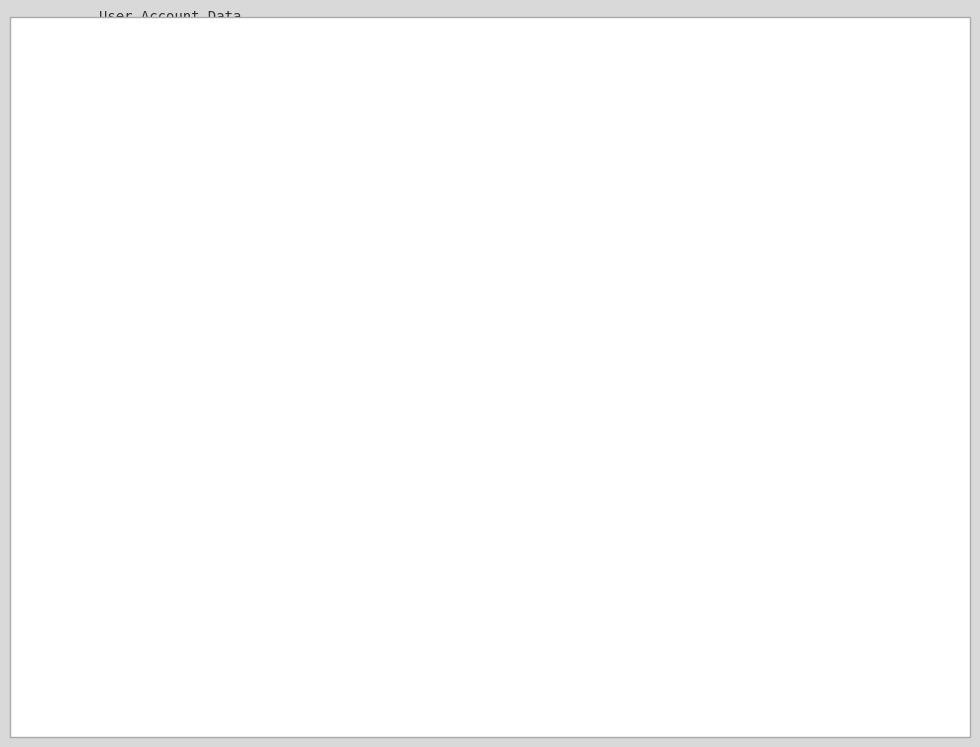

Which slice is the largest?

False